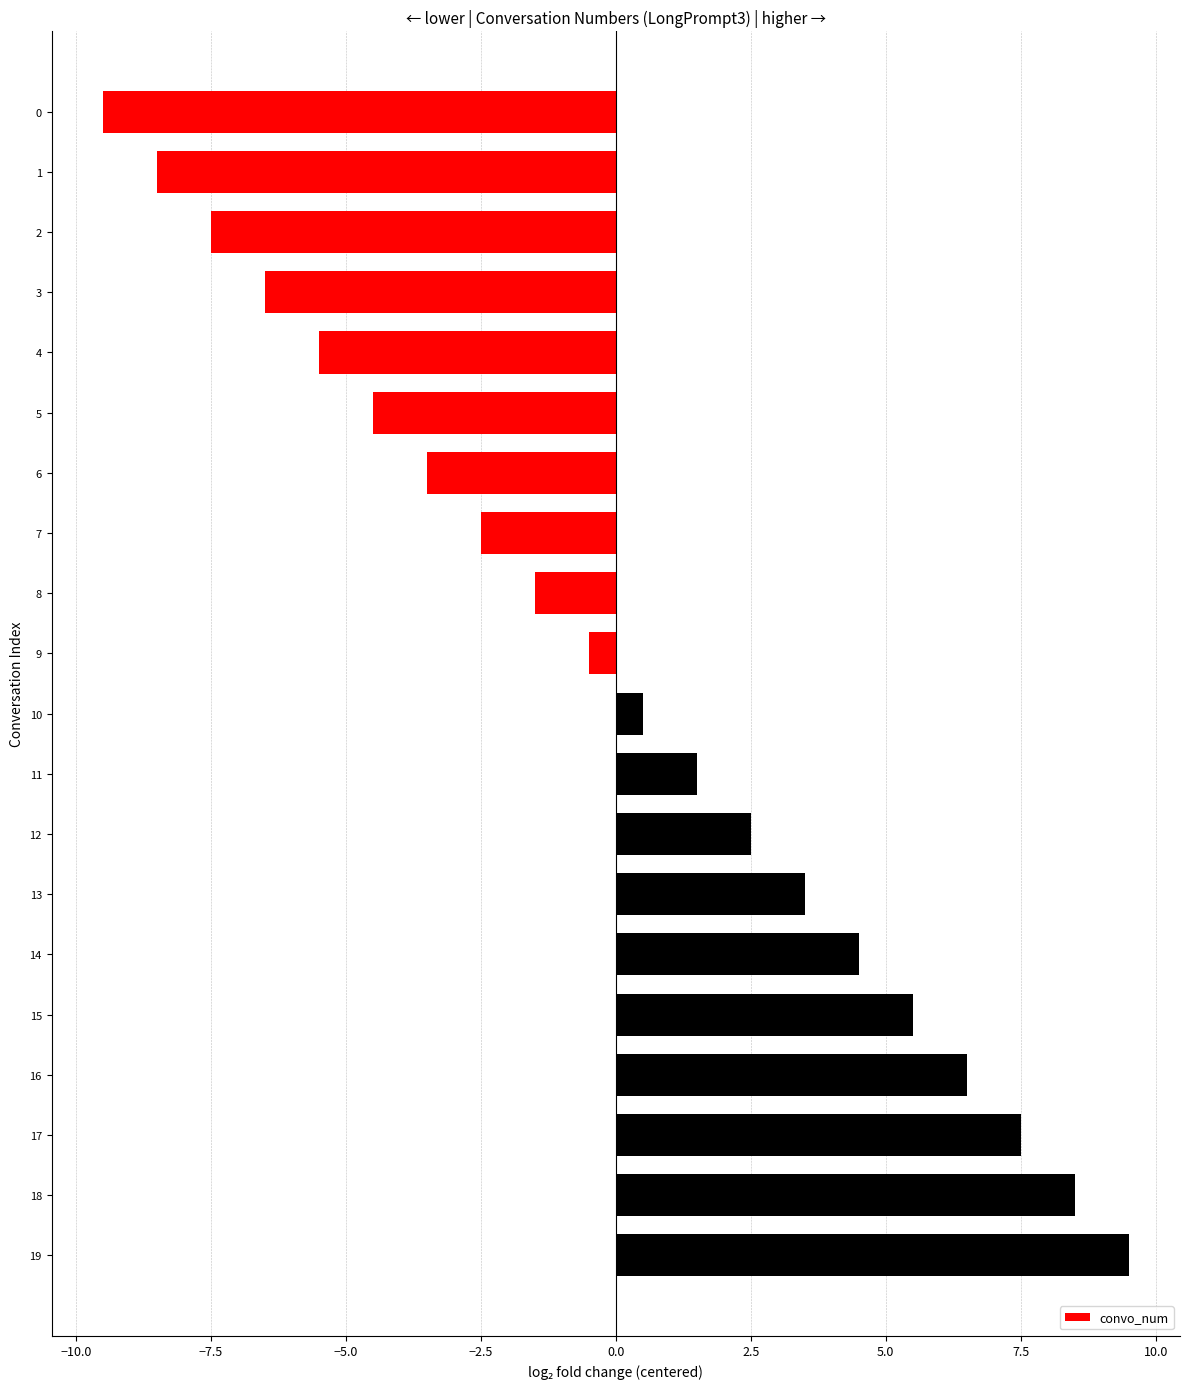

True or false: the data shows 4.8 at 19.

False